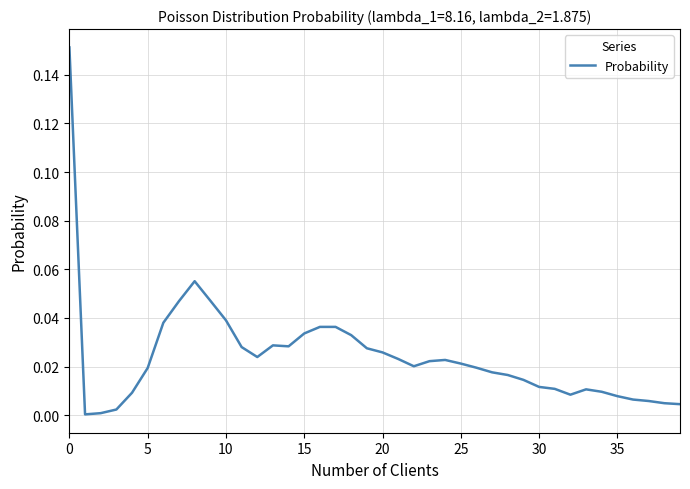

Does the chart have visible grid lines?

Yes